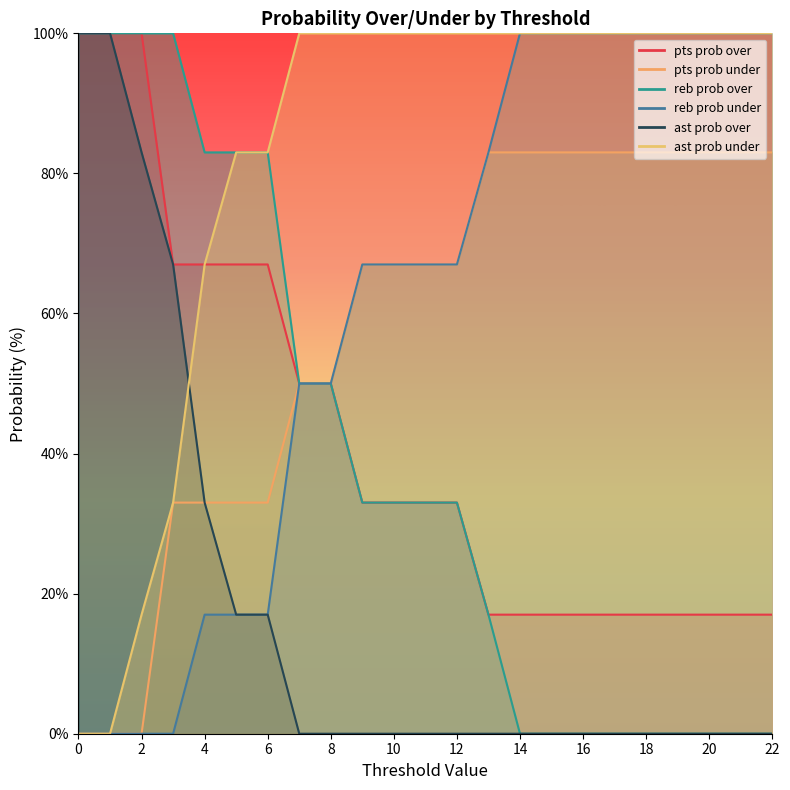

What is the sum of the pts prob under values at 4 and 12?

100